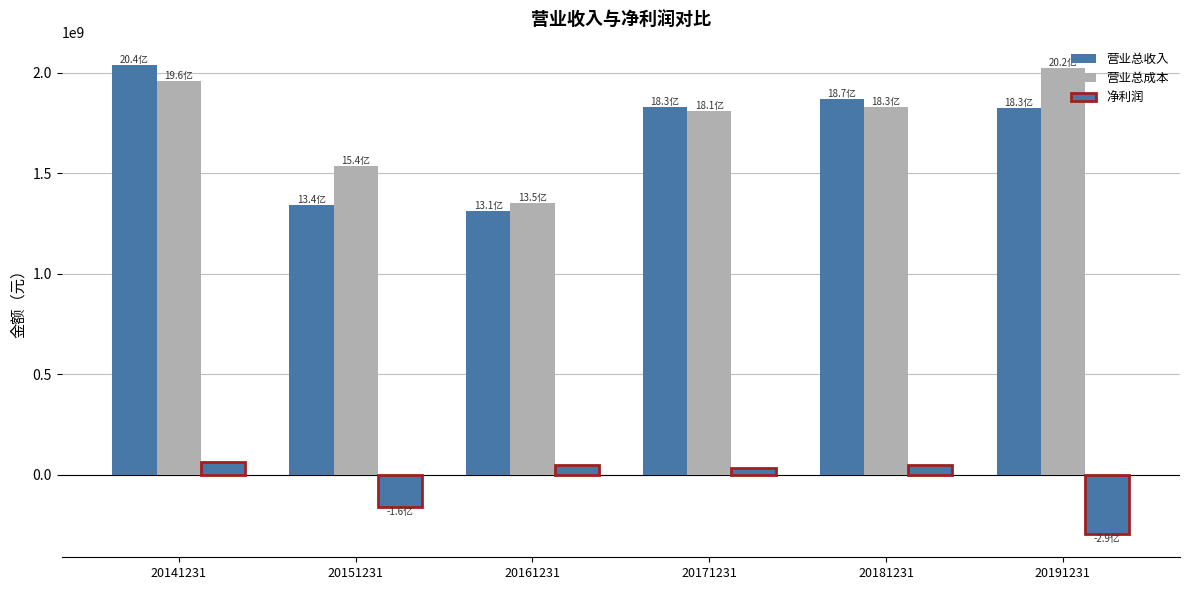

Which series changed the most between 20141231 and 20151231?

营业总收入